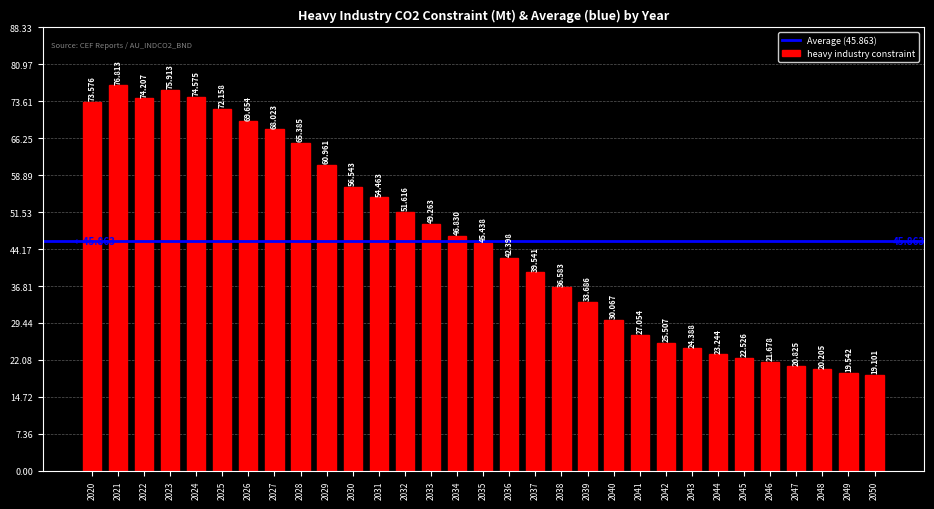

What is the difference between the second highest and minimum values?

56.8